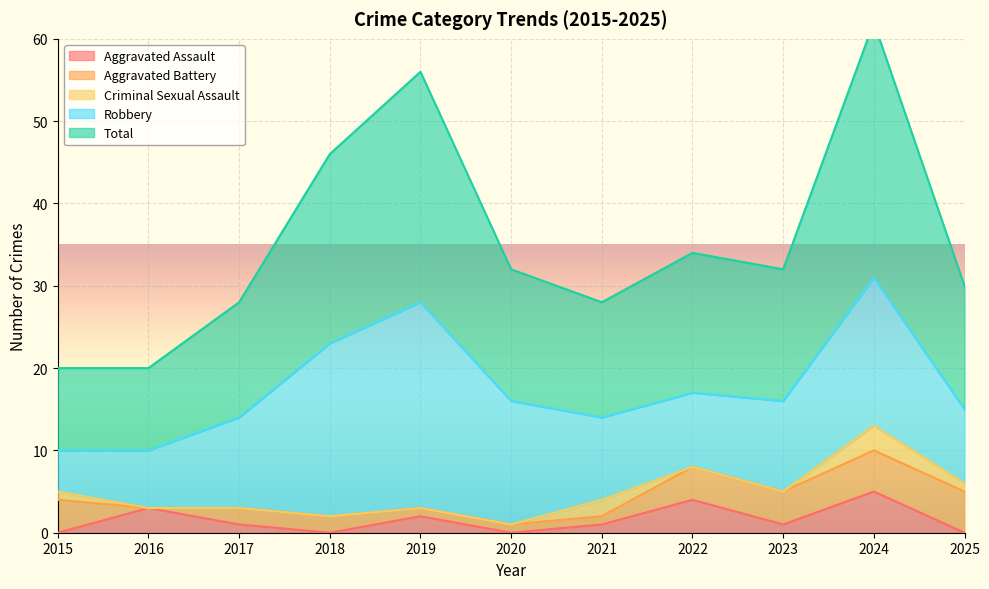

True or false: Aggravated Assault has a value of 0 at 2015.

True